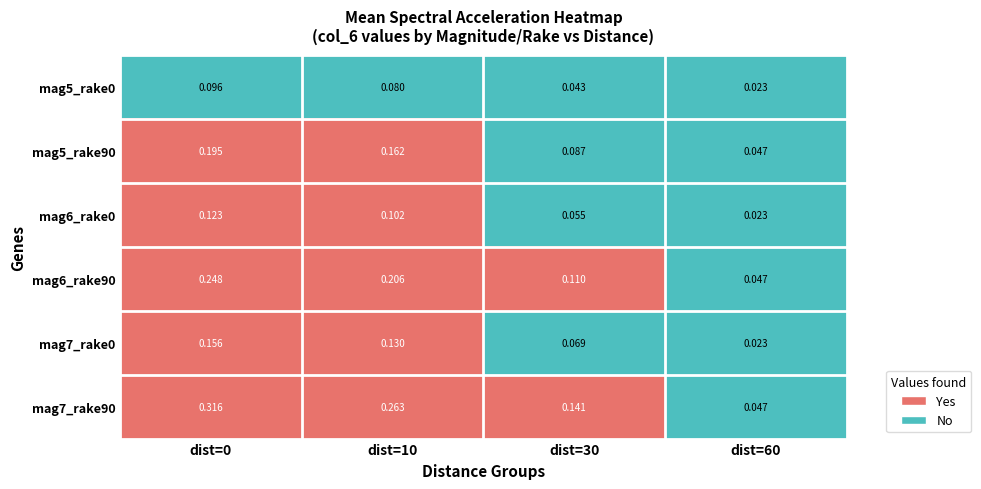

Is the value of mag7_rake0 at dist=60 greater than the value of mag5_rake90 at dist=0?

No